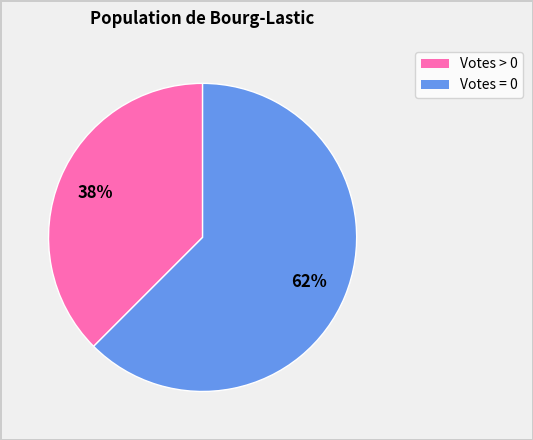

Is it true that Votes = 0 is 73% of the pie?

False